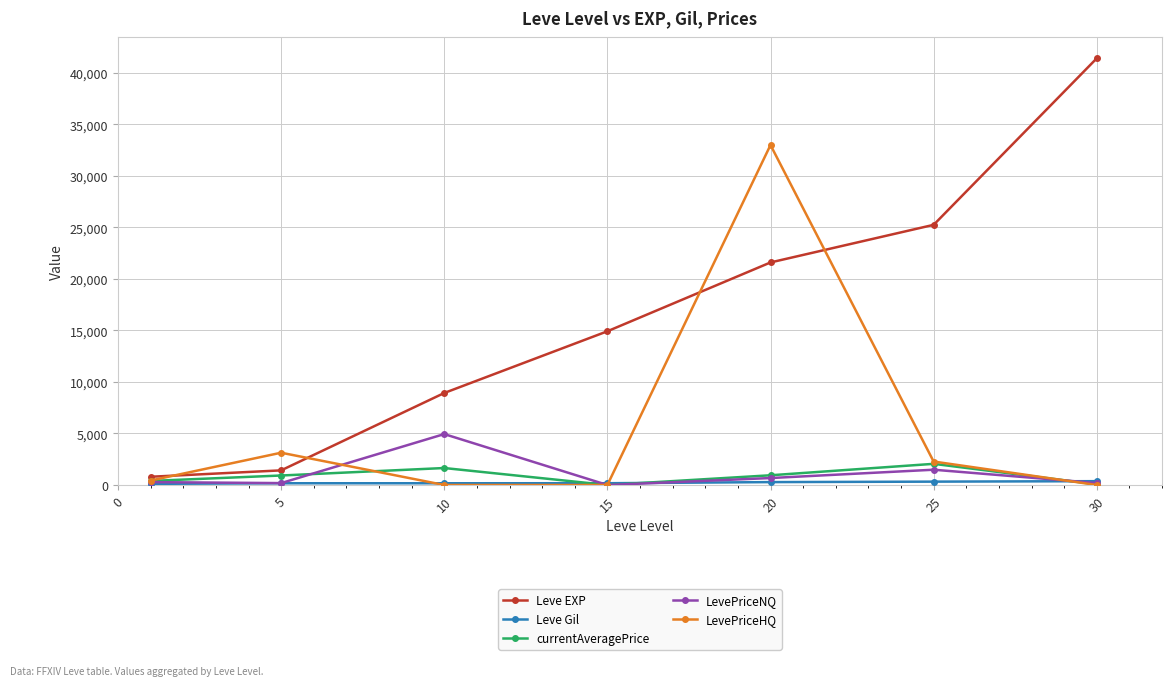

Does the chart have visible grid lines?

Yes